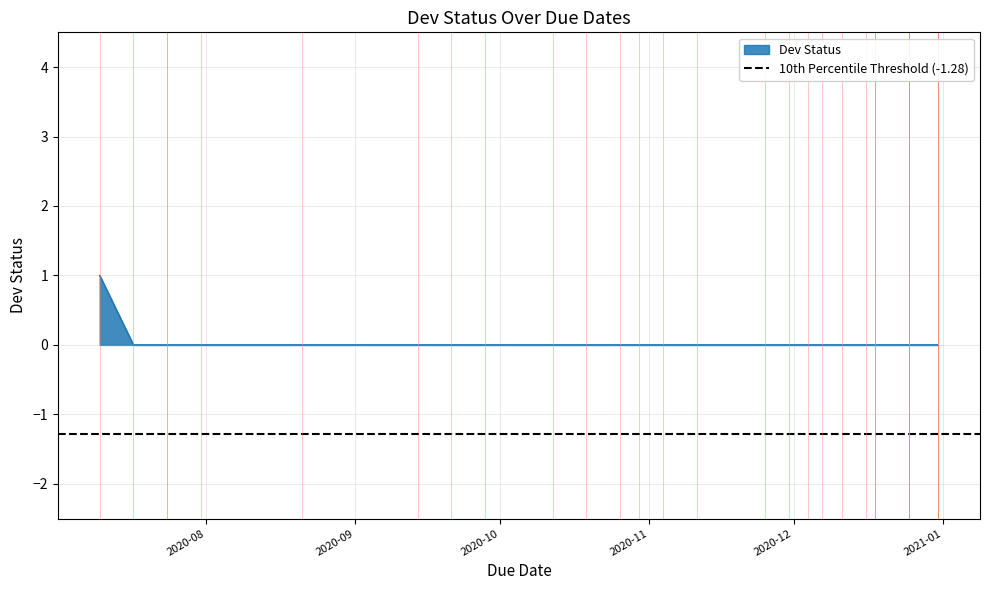

Rank the categories by value from lowest to highest.

2020-07-17, 2020-07-24, 2020-07-24, 2020-07-31, 2020-08-21, 2020-09-14, 2020-09-21, 2020-09-28, 2020-10-12, 2020-10-19, 2020-10-26, 2020-10-30, 2020-11-04, 2020-11-11, 2020-11-25, 2020-11-30, 2020-12-04, 2020-12-07, 2020-12-11, 2020-12-16, 2020-12-18, 2020-12-18, 2020-12-18, 2020-12-25, 2020-12-25, 2020-12-25, 2020-12-25, 2020-12-25, 2020-12-31, 2020-12-31, 2020-12-31, 2020-12-31, 2020-12-31, 2020-07-10